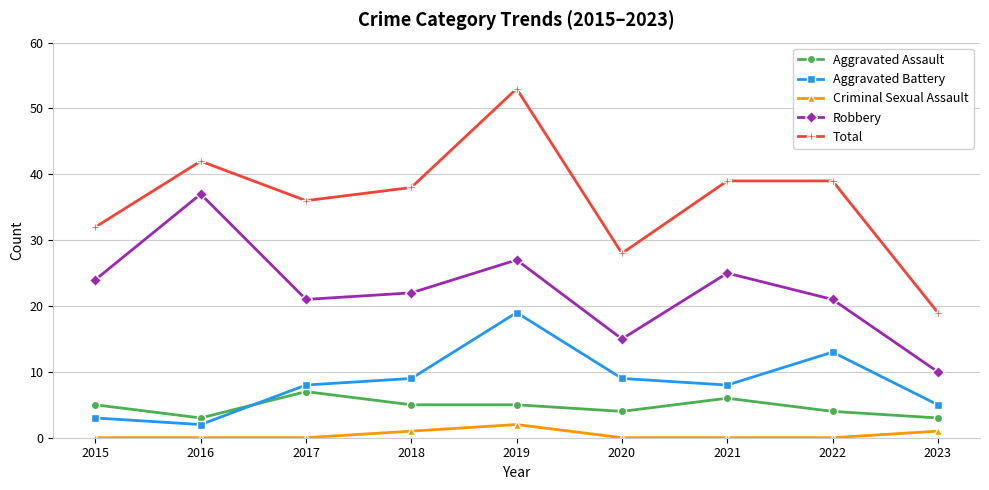

Reading right to left, list all the values displayed in this chart.

Aggravated Assault: 2023=3	2022=4	2021=6	2020=4	2019=5	2018=5	2017=7	2016=3	2015=5
Aggravated Battery: 2023=5	2022=13	2021=8	2020=9	2019=19	2018=9	2017=8	2016=2	2015=3
Criminal Sexual Assault: 2023=1	2022=0	2021=0	2020=0	2019=2	2018=1	2017=0	2016=0	2015=0
Robbery: 2023=10	2022=21	2021=25	2020=15	2019=27	2018=22	2017=21	2016=37	2015=24
Total: 2023=19	2022=39	2021=39	2020=28	2019=53	2018=38	2017=36	2016=42	2015=32